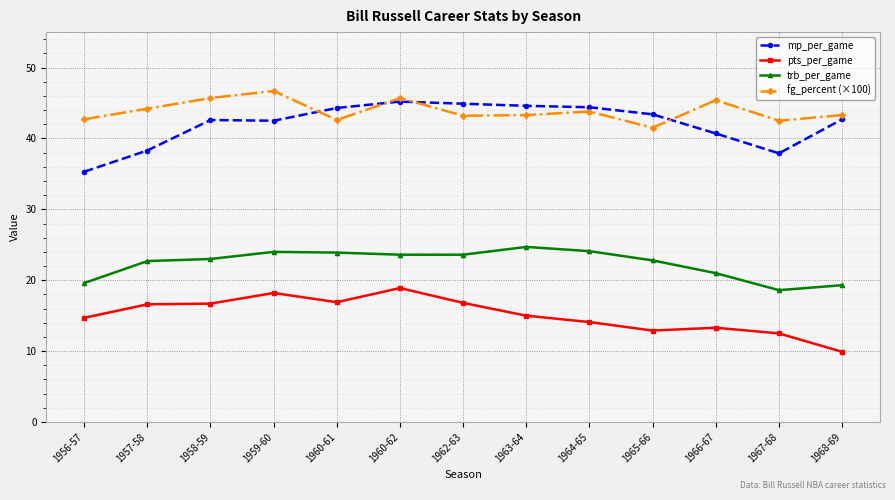

List the series in order of their peak value, lowest first.

pts_per_game, trb_per_game, mp_per_game, fg_percent (×100)